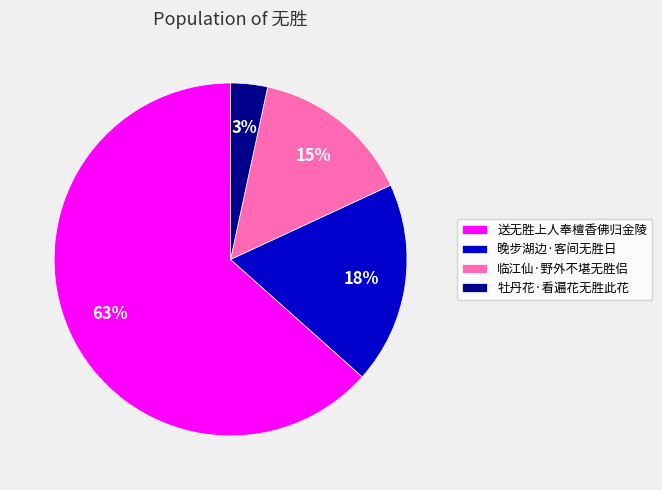

To the nearest percent, what is the combined percentage of 晚步湖边·客间无胜日 and 送无胜上人奉檀香佛归金陵?

82%